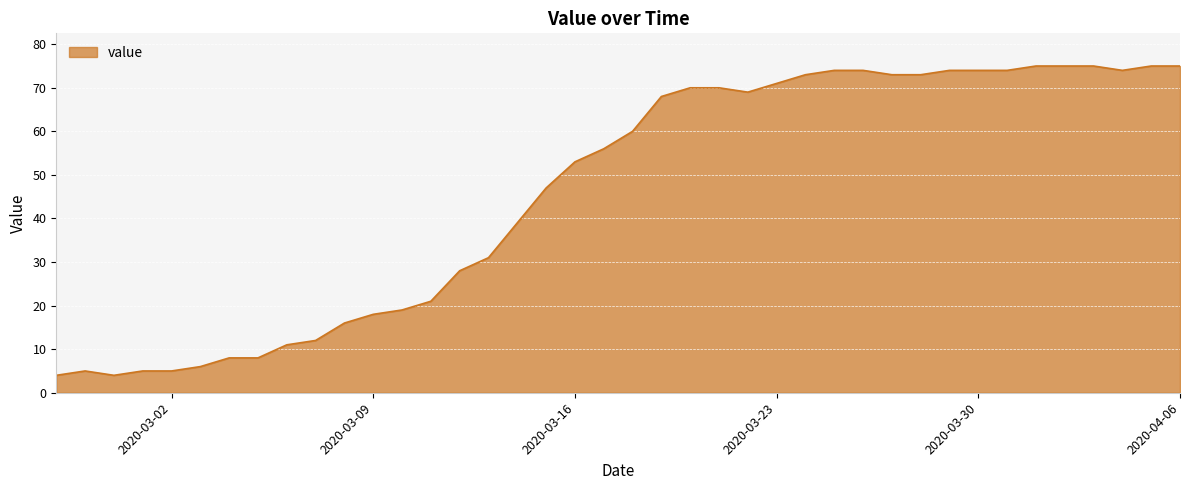

What is the average value?

46